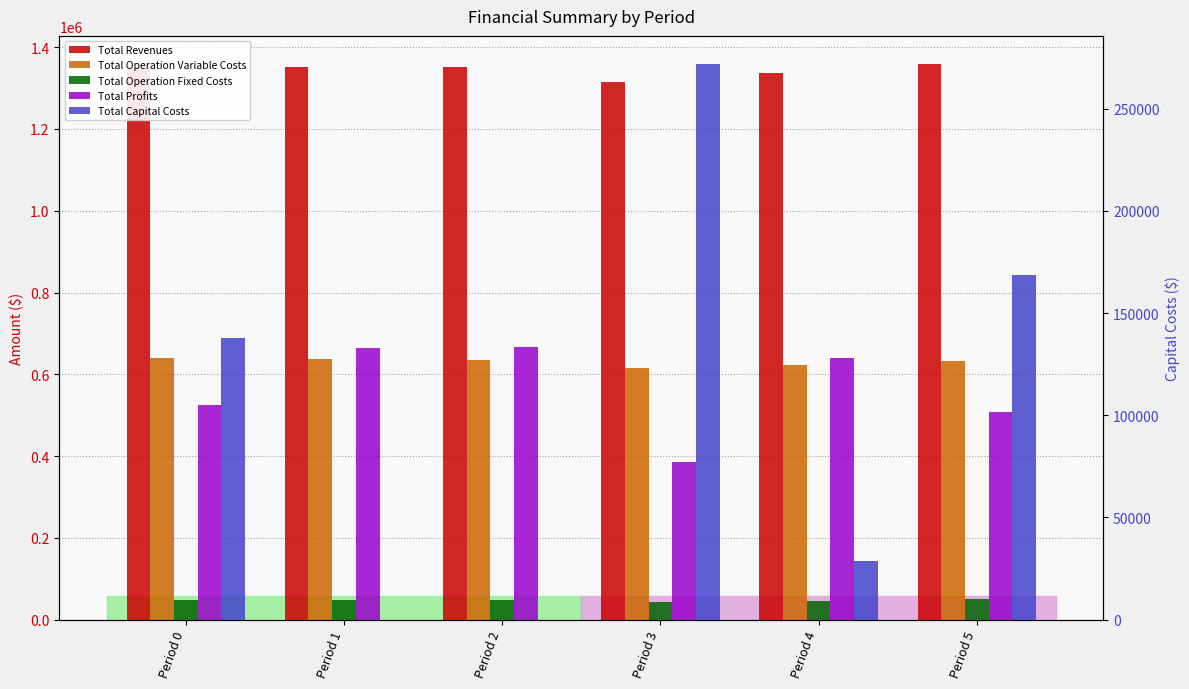

Count the number of categories in the chart.

6